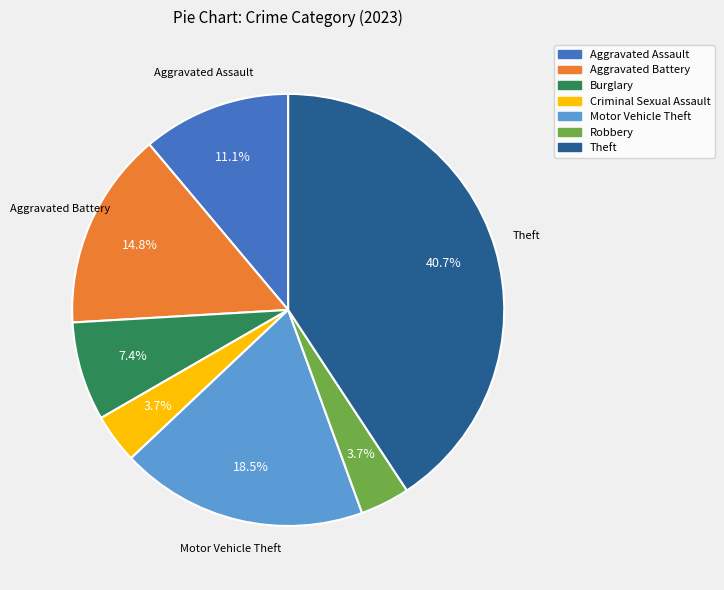

Combined, what portion of the pie is Aggravated Assault and Theft?

51.9%